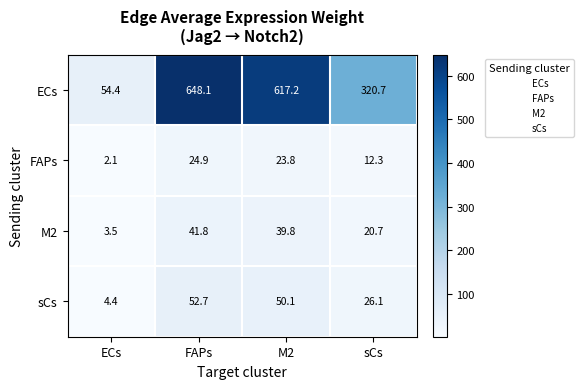

What is the sum of the FAPs values at FAPs and ECs?

27.0